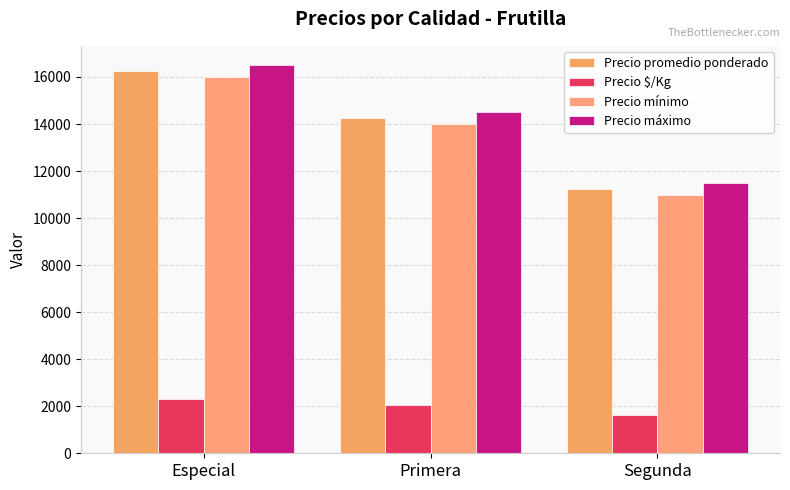

What are all the series names shown in the legend?

Precio promedio ponderado, Precio $/Kg, Precio mínimo, Precio máximo